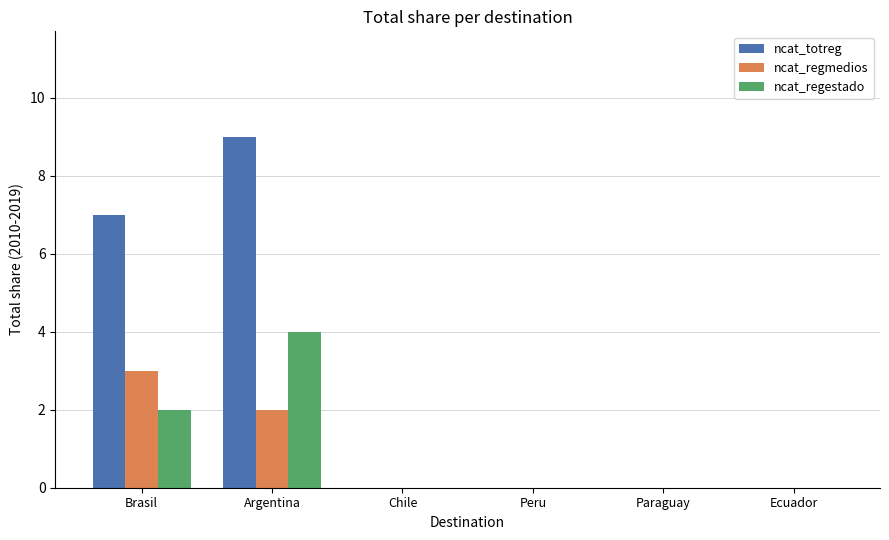

What is the sum of the ncat_regestado values at Argentina and Brasil?

6